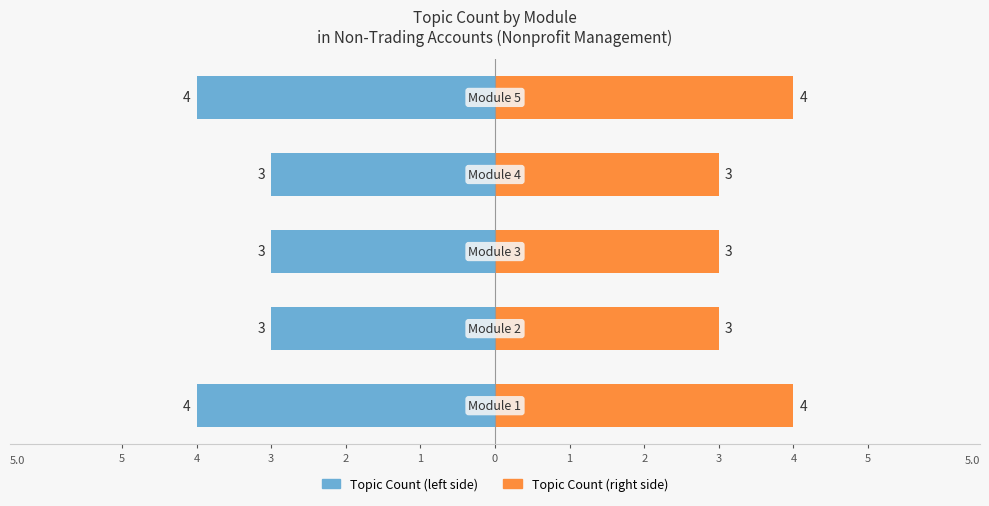

What are all the series names shown in the legend?

Topic Count (left), Topic Count (right)